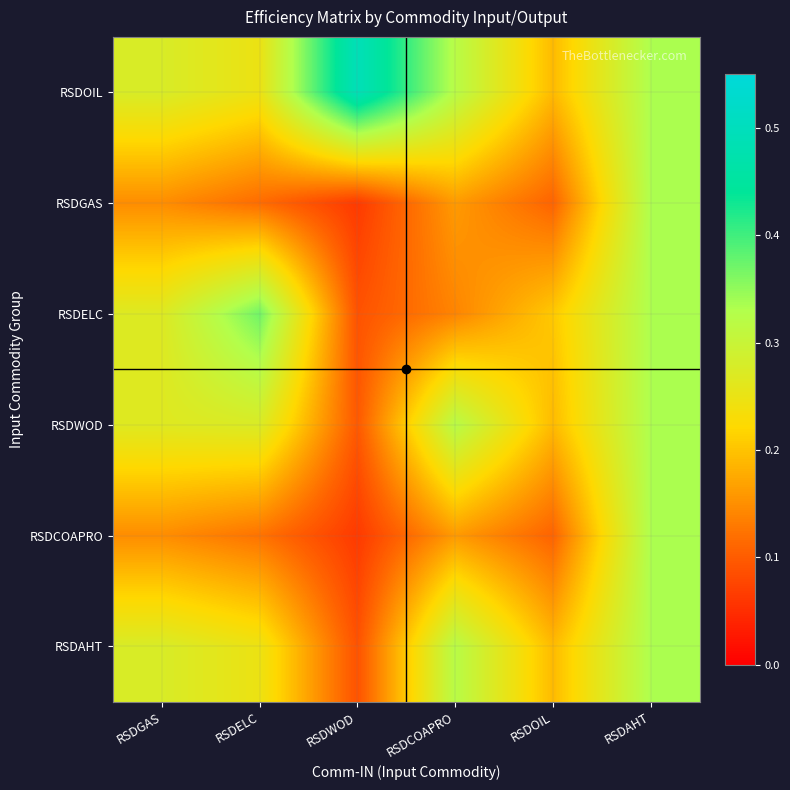

Count the number of data series in this chart.

6